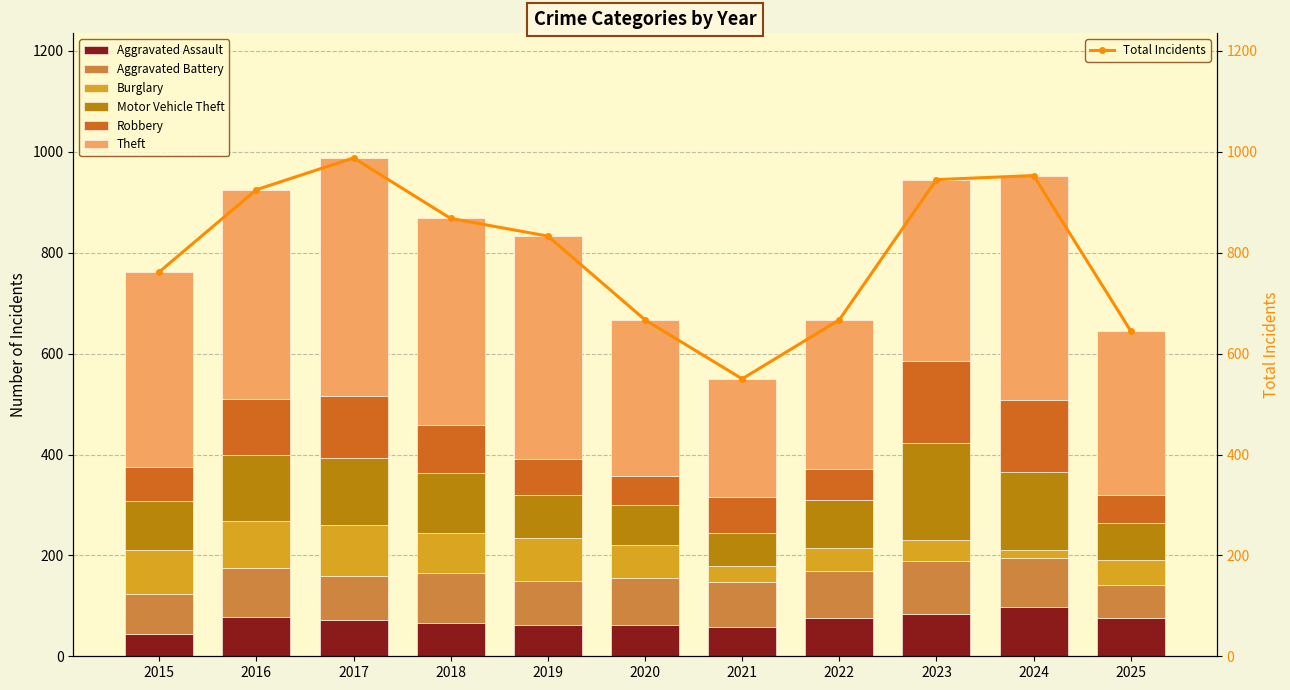

What is the value of the Theft bar at the 3rd from the left?

472